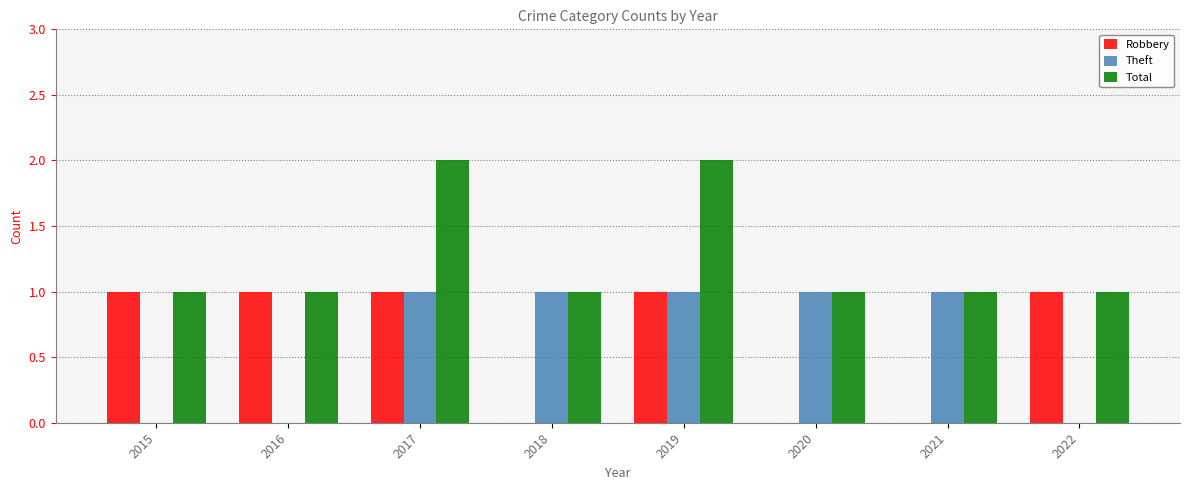

Count the Robbery values in the range 0 to 1.

8